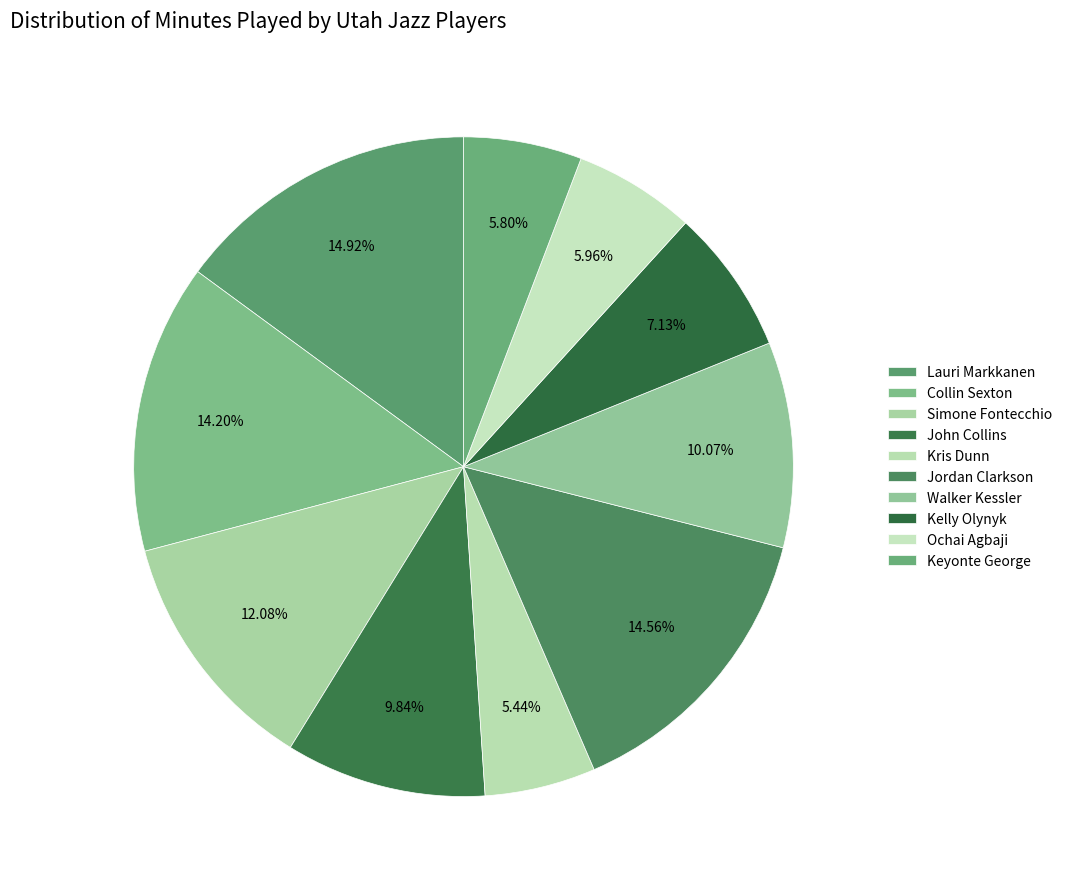

The Kris Dunn slice represents 18% of the pie. True or false?

False